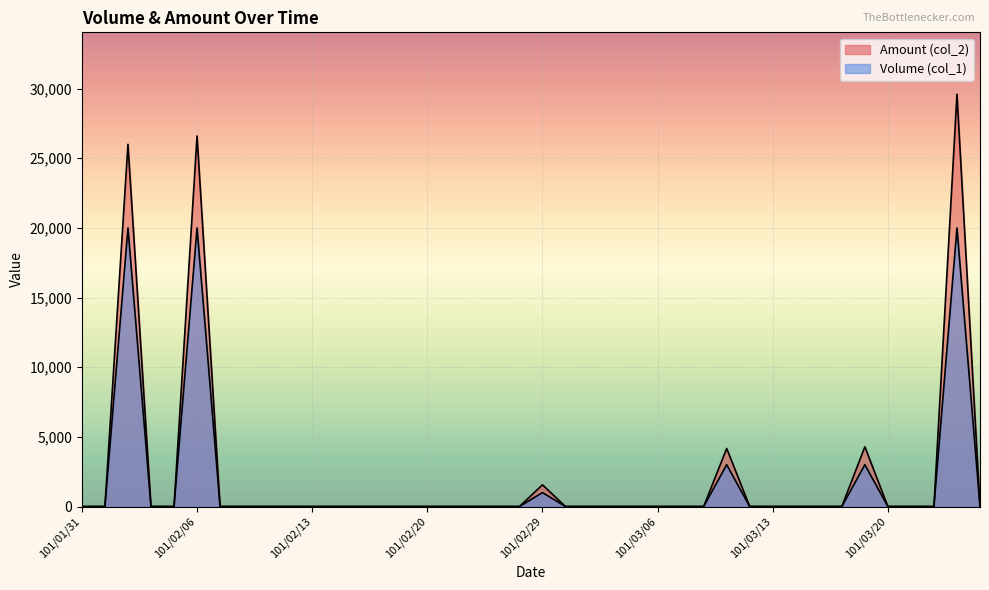

True or false: Volume (col_1) and Amount (col_2) cross at least once.

False